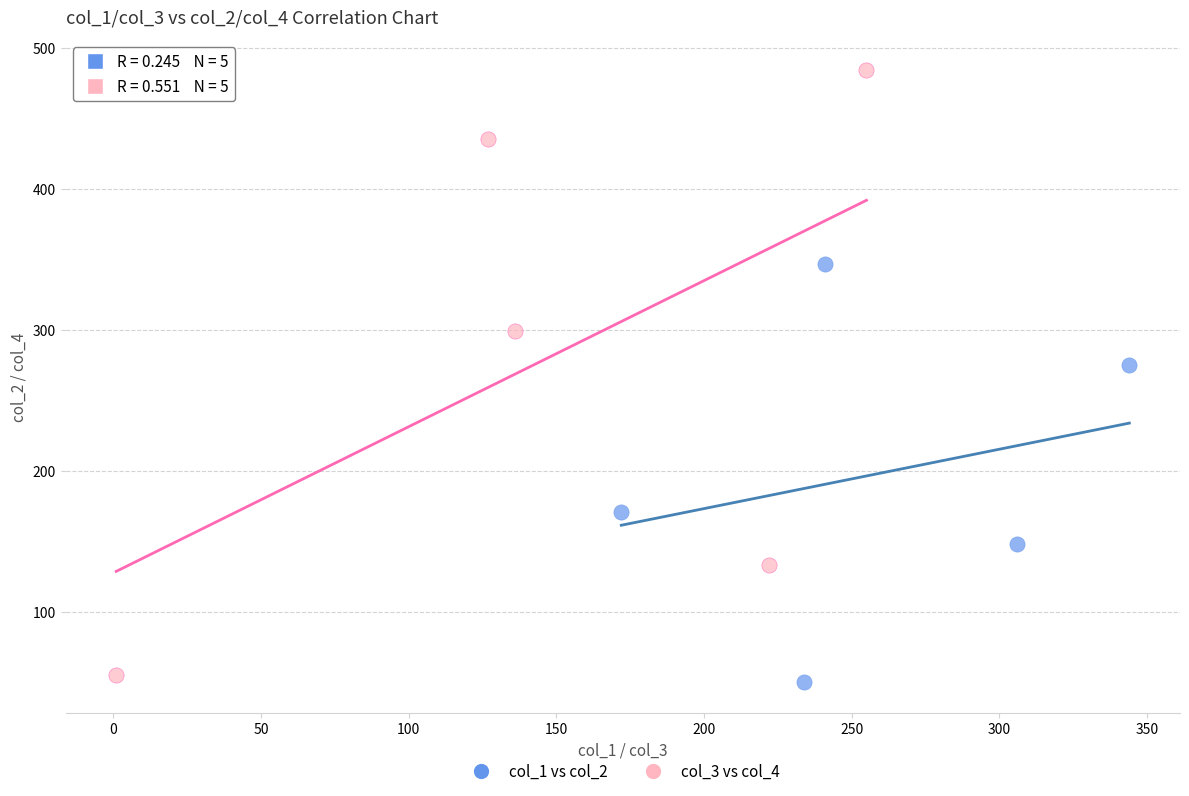

Which series has the widest spread of Y values?

col_3 vs col_4